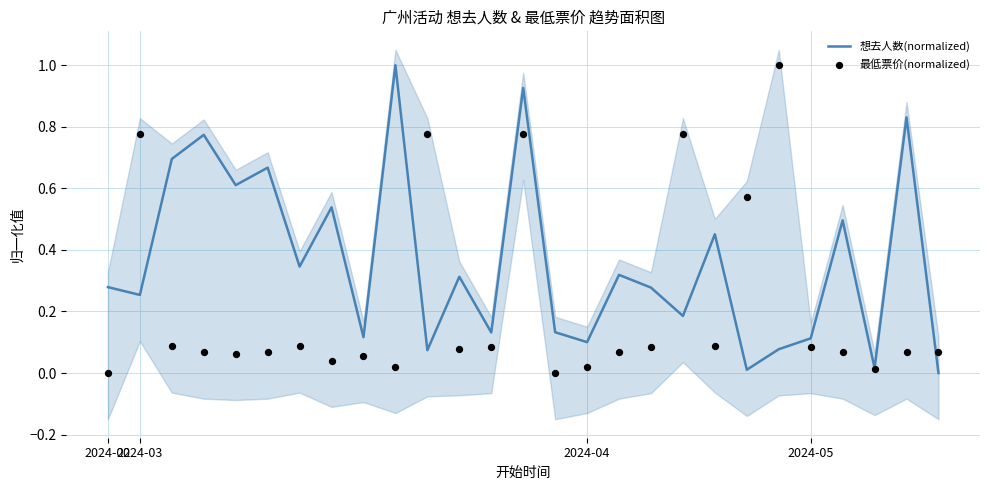

What is the total value across all series at 11?

0.4